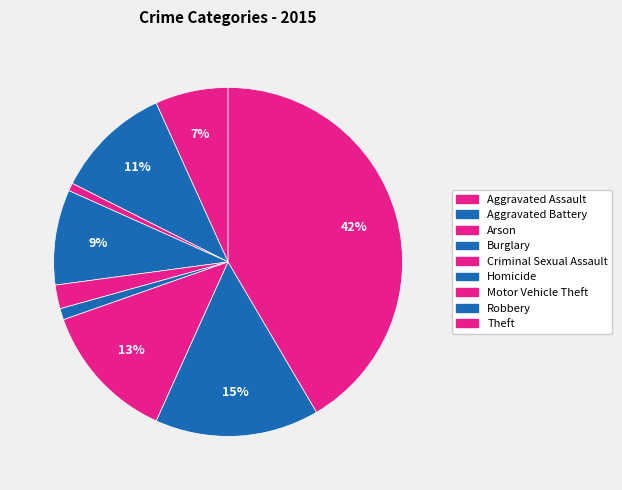

Combined, what portion of the pie is Aggravated Battery and Criminal Sexual Assault?

13.0%